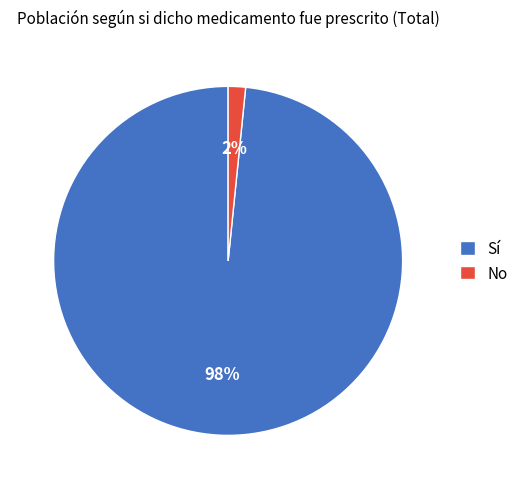

How many slices are in this pie chart?

2